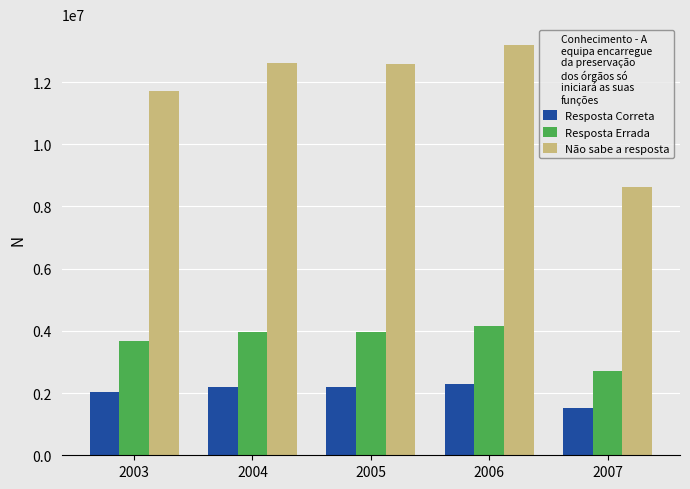

What is the spread (max minus min) of values at 2003?

9646365